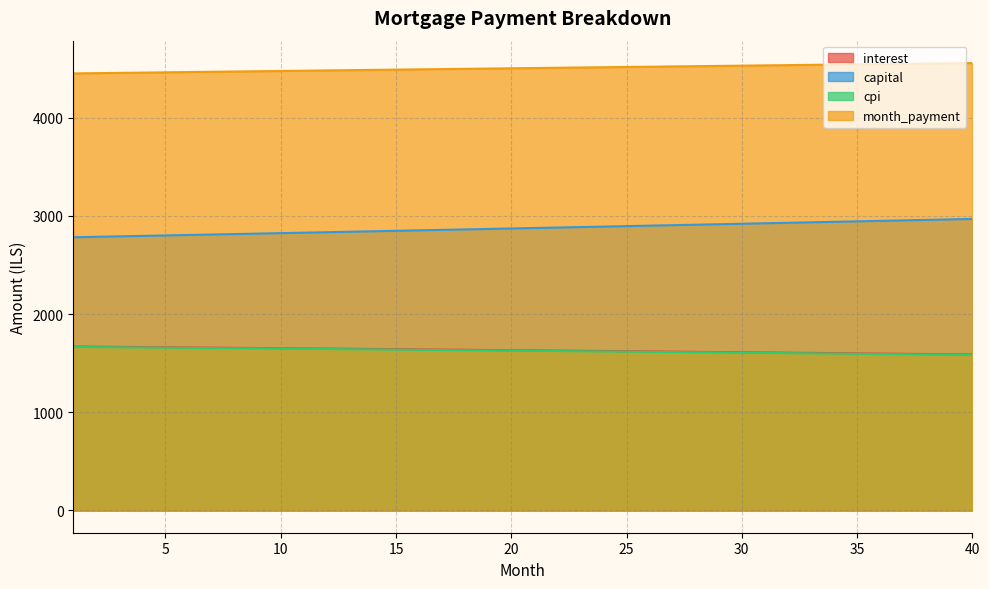

Rank the series at 2 from lowest to highest value.

cpi, interest, capital, month_payment